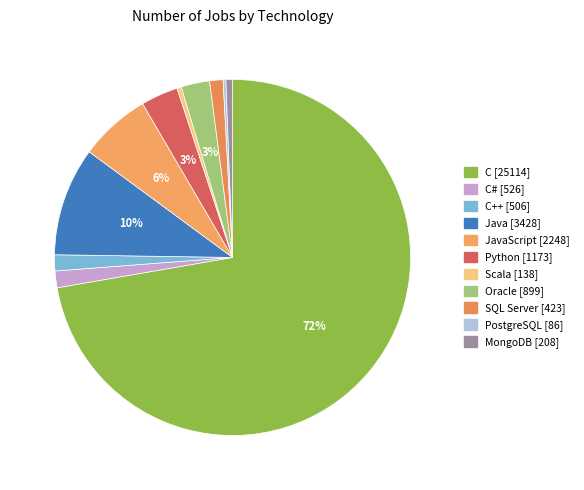

What is the smallest slice in the pie chart?

PostgreSQL